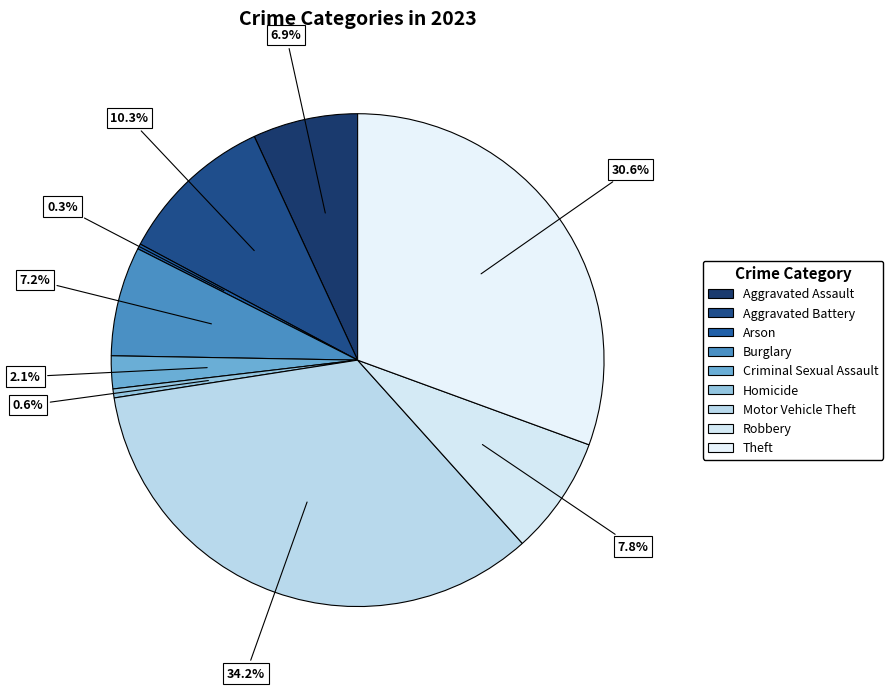

Rank the categories by value from highest to lowest.

Motor Vehicle Theft, Theft, Aggravated Battery, Robbery, Burglary, Aggravated Assault, Criminal Sexual Assault, Homicide, Arson